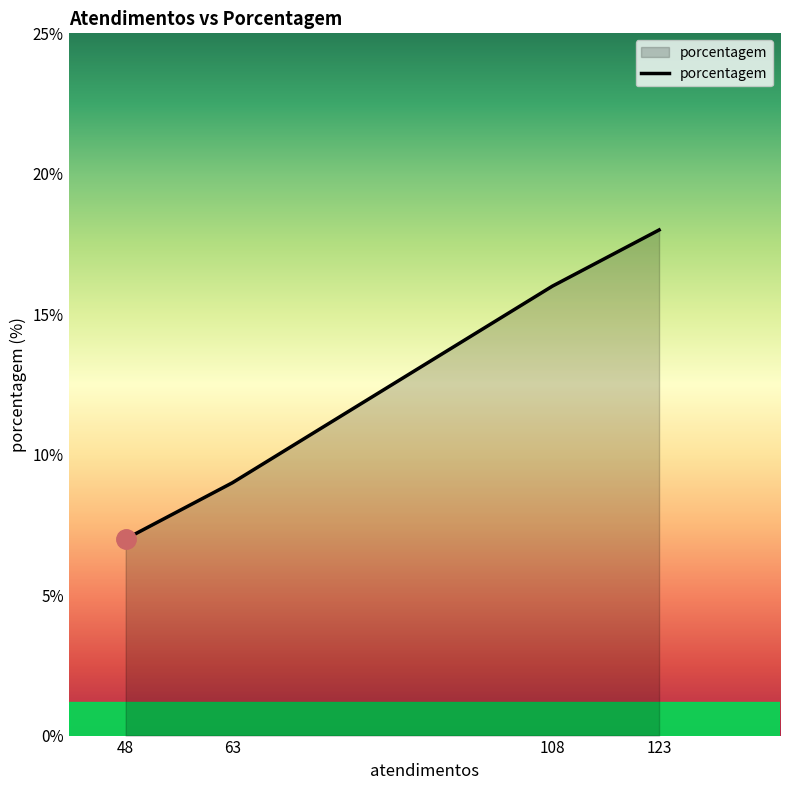

What is the difference between the maximum and second lowest values?

9